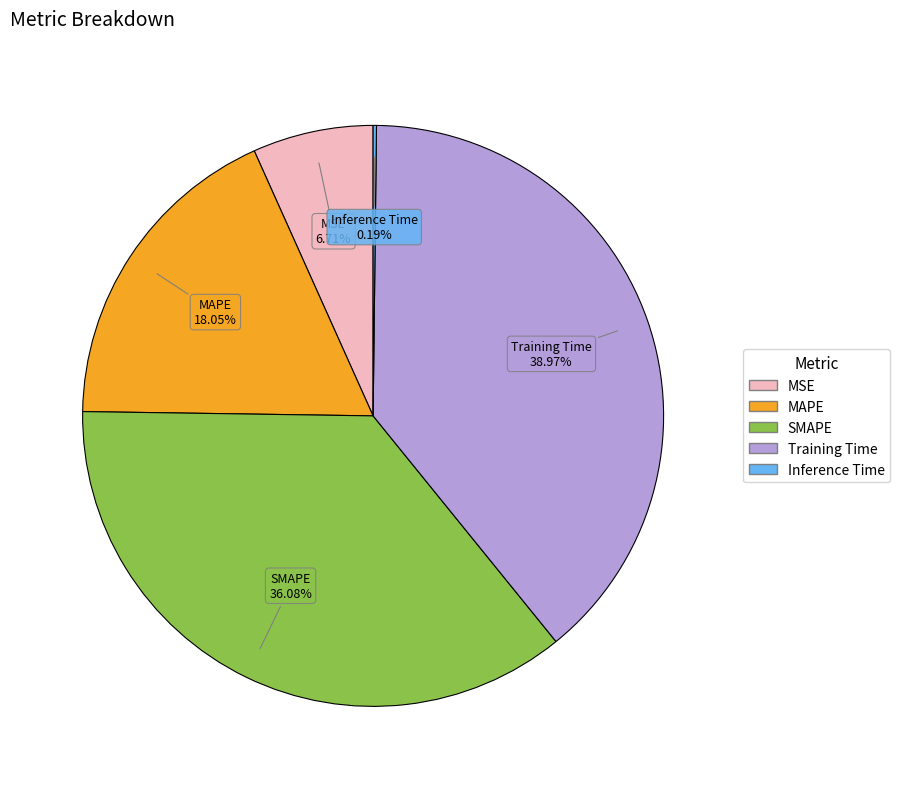

What percentage is the MAPE slice, to the nearest percent?

18%